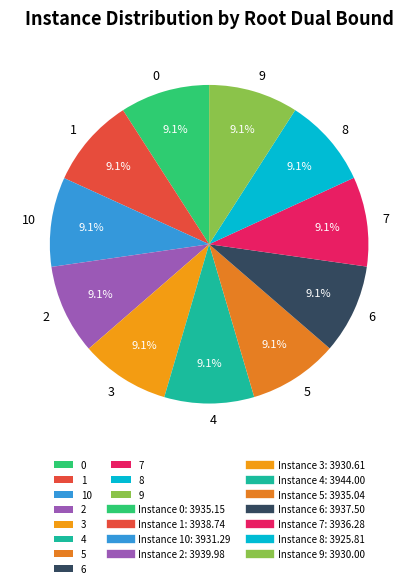

Count the number of slices in the pie.

11